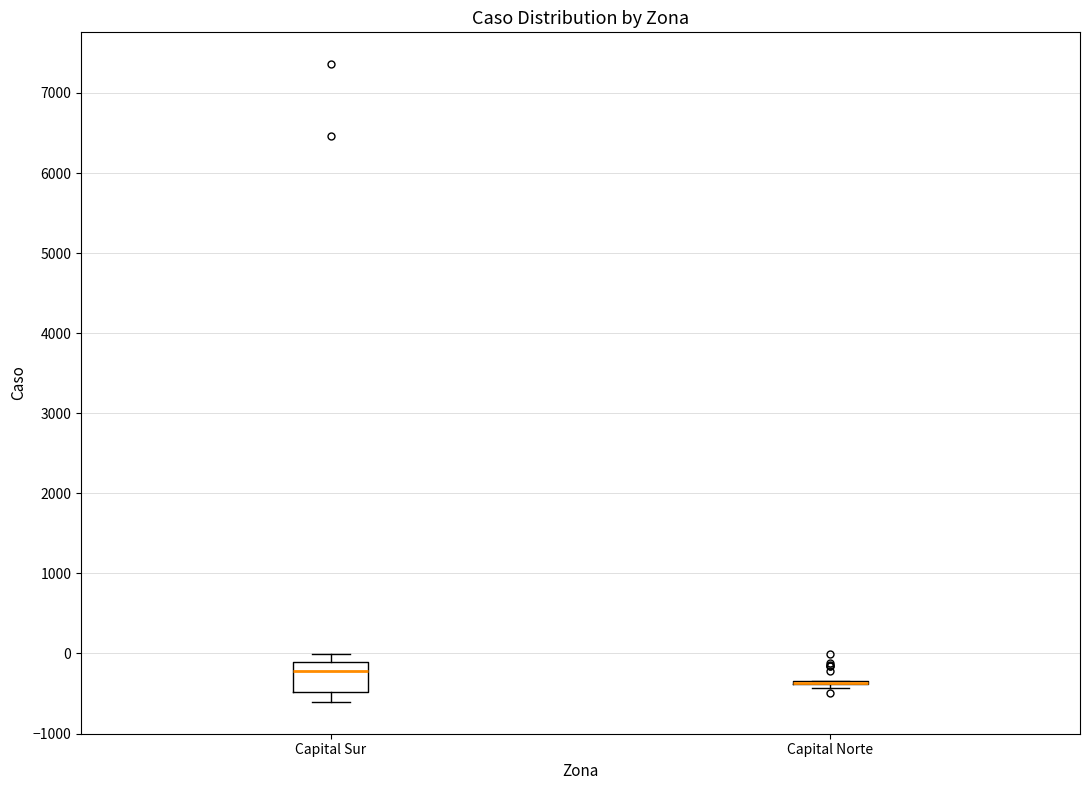

Reading left to right, read every box against the y-axis: the position of its median line, the range the box covers, and the ends of its whiskers. The values are not printed on the chart, so give them approximately, as read against the axis.

Capital Sur: median -200, box -500 to -100, whiskers -600 to 0
Capital Norte: box collapsed to a line at -400, whiskers -400 to -300